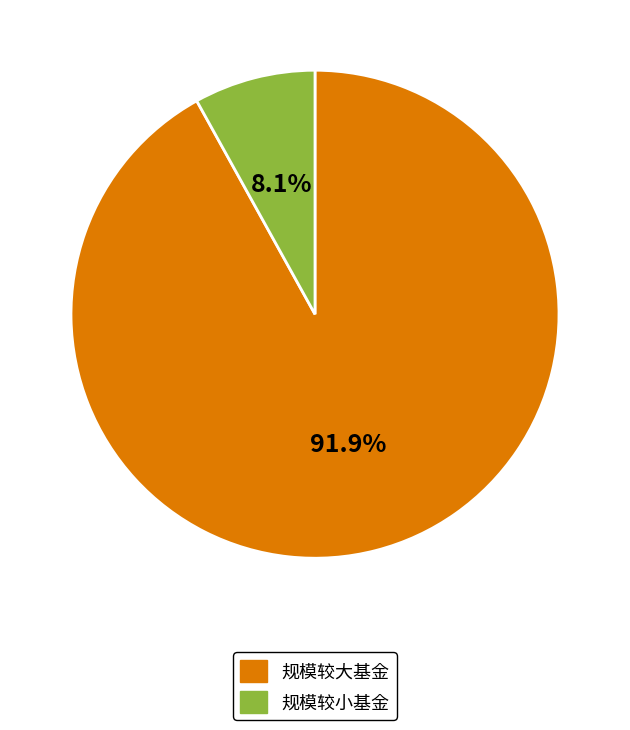

Which slice is the largest?

规模较大基金